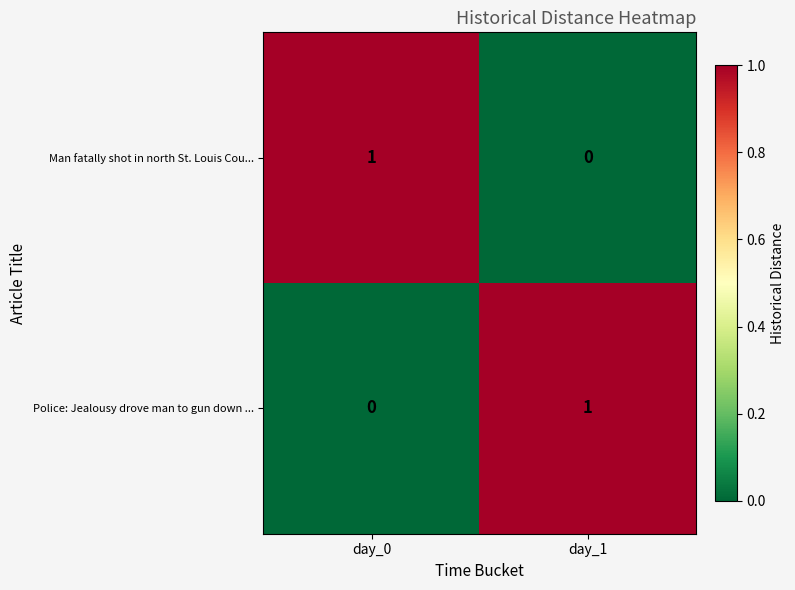

True or false: Man fatally shot in north St. Louis Cou... has a value of 0 at day_1.

True